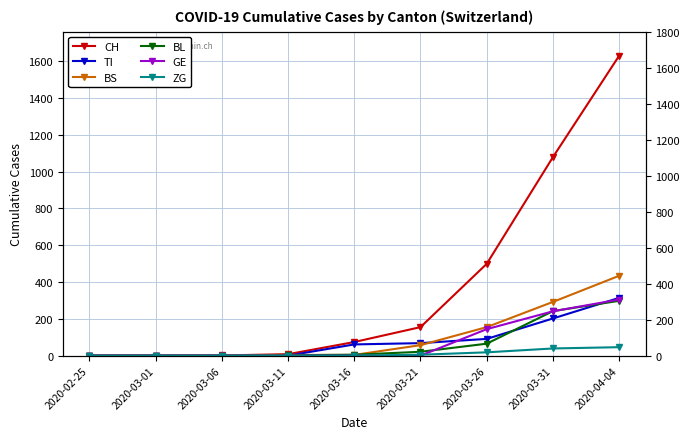

What is the average value of the CH series?

383